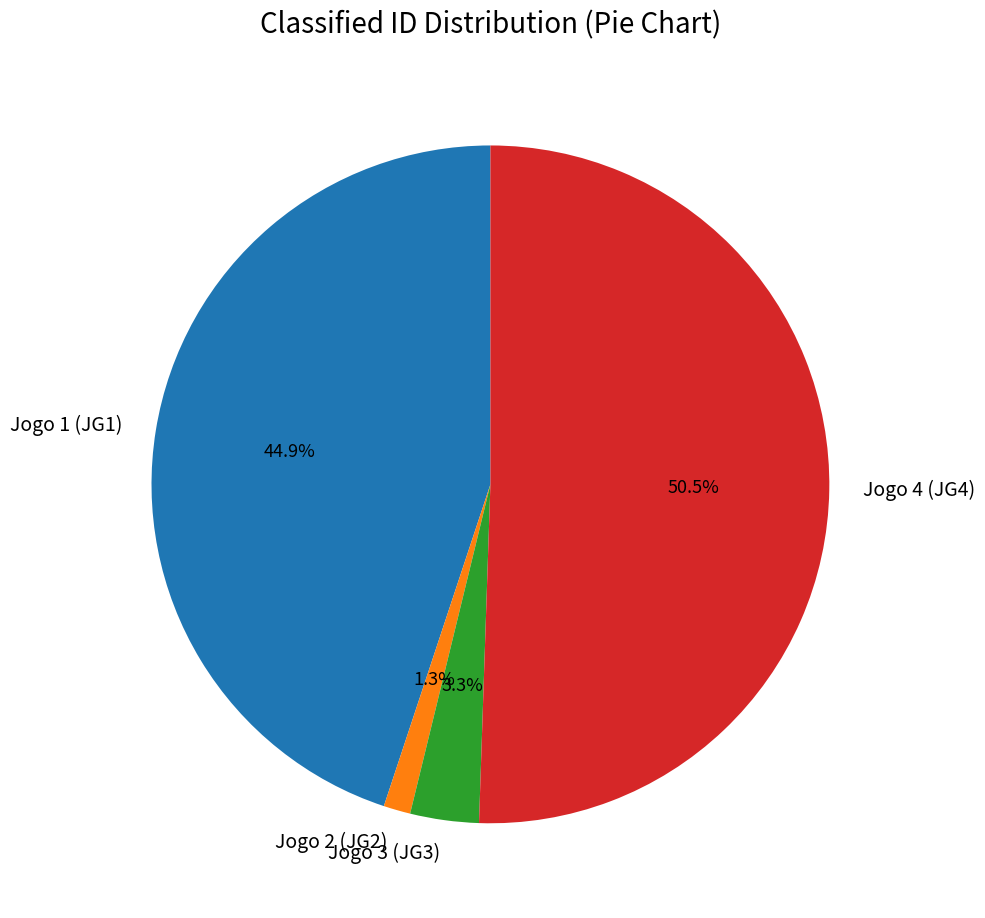

Between Jogo 2 (JG2) and Jogo 1 (JG1), which is larger?

Jogo 1 (JG1)